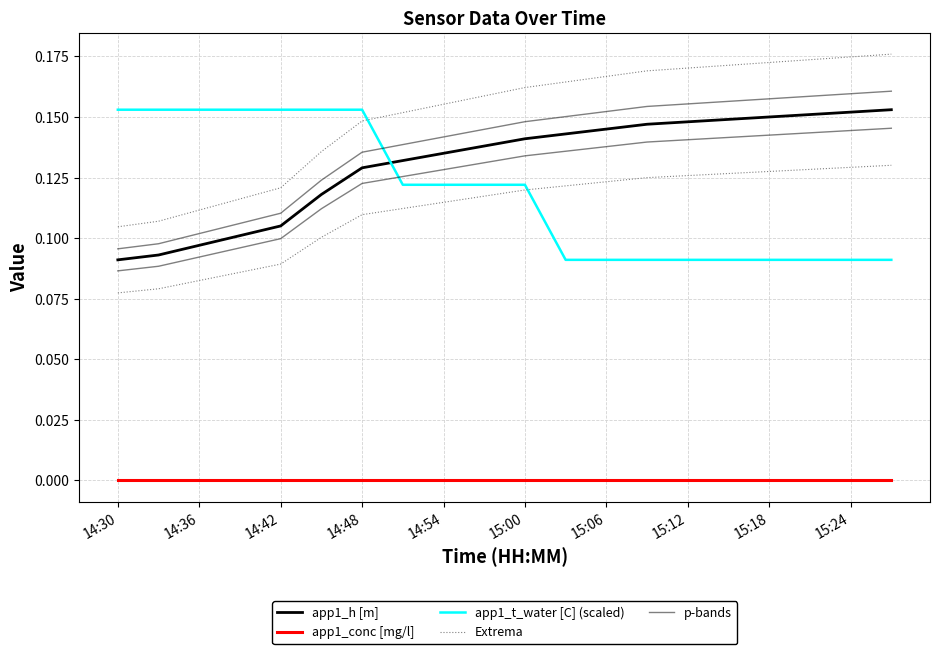

What is the spread (max minus min) of values at 17?

0.2